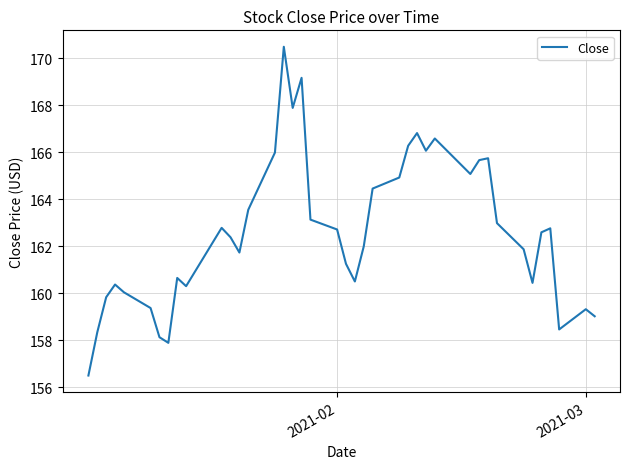

What is the difference between the maximum and minimum values?

14.0